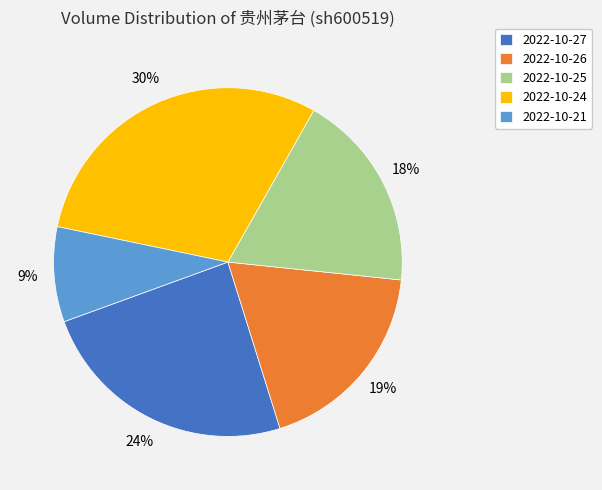

How many slices are in this pie chart?

5